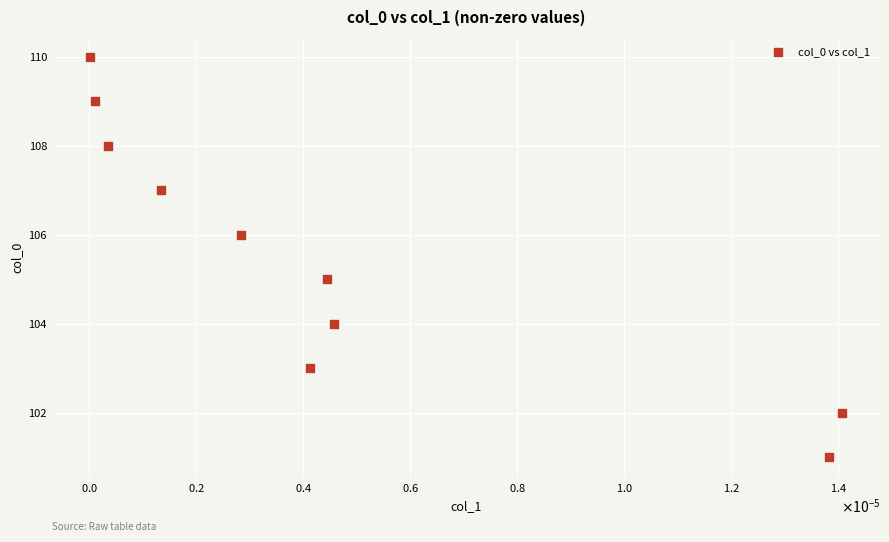

What is the average Y value?

106